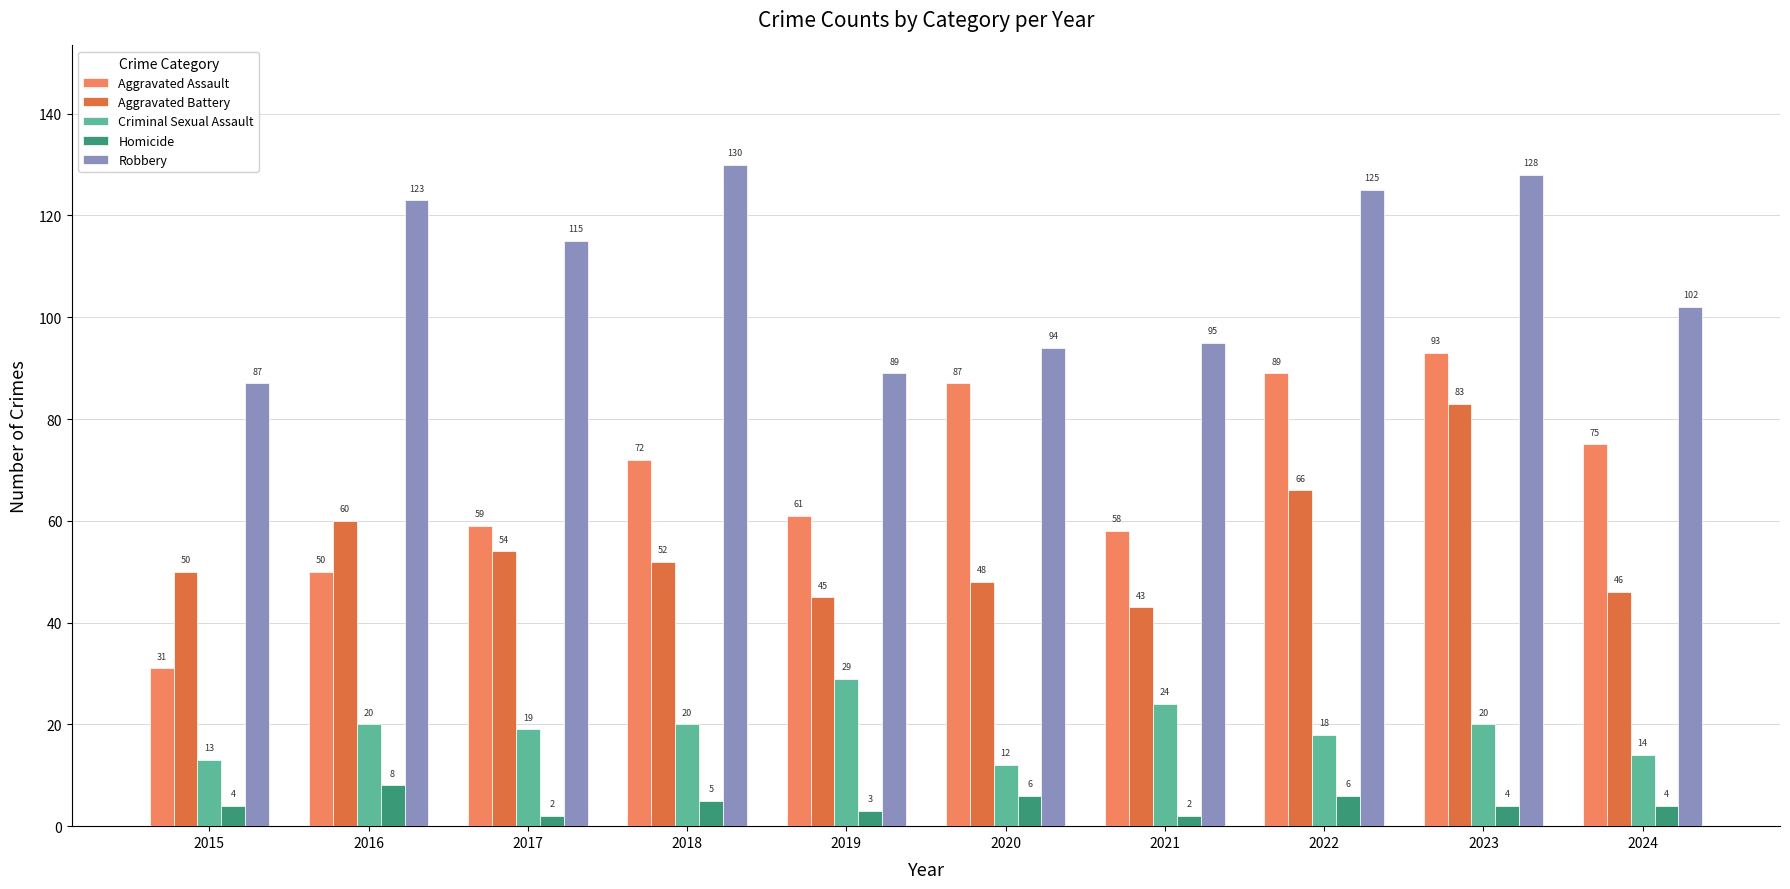

Which series has the widest spread of values?

Aggravated Assault